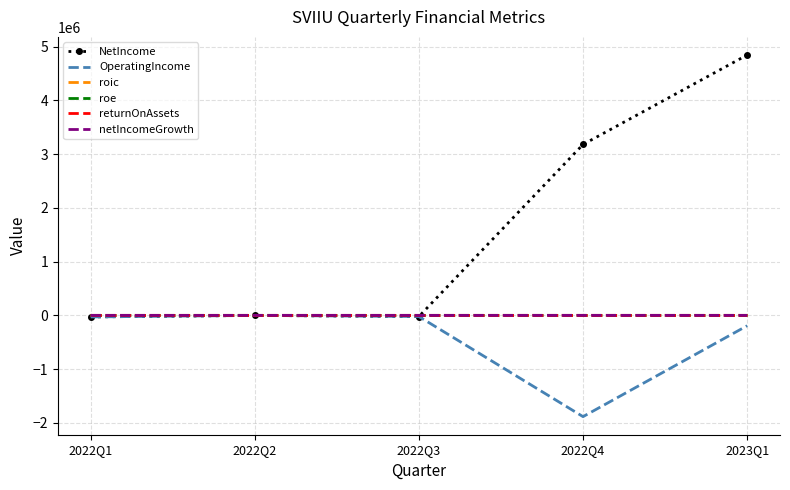

Where is NetIncome nearest to the value 2408067?

2022Q4